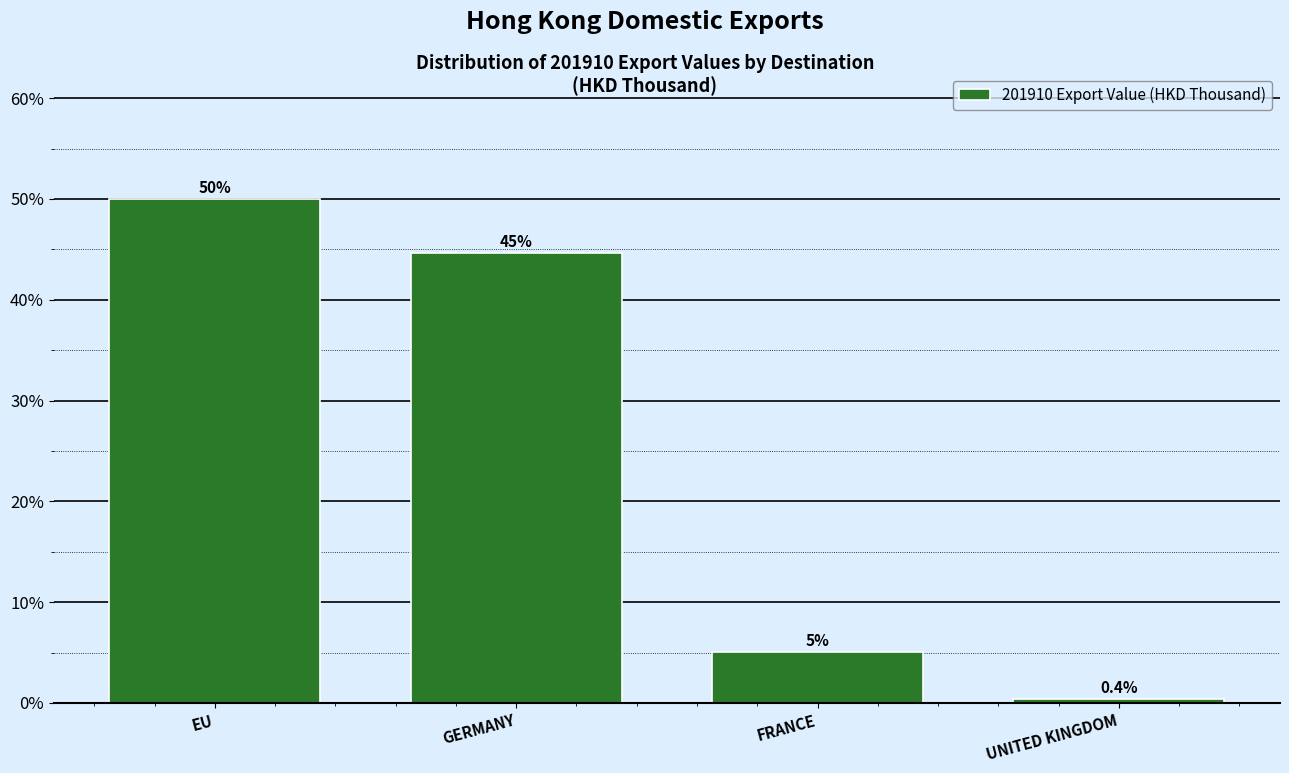

Reading right to left, transcribe all the data shown in this chart.

0.4	5.0	44.6	50.0